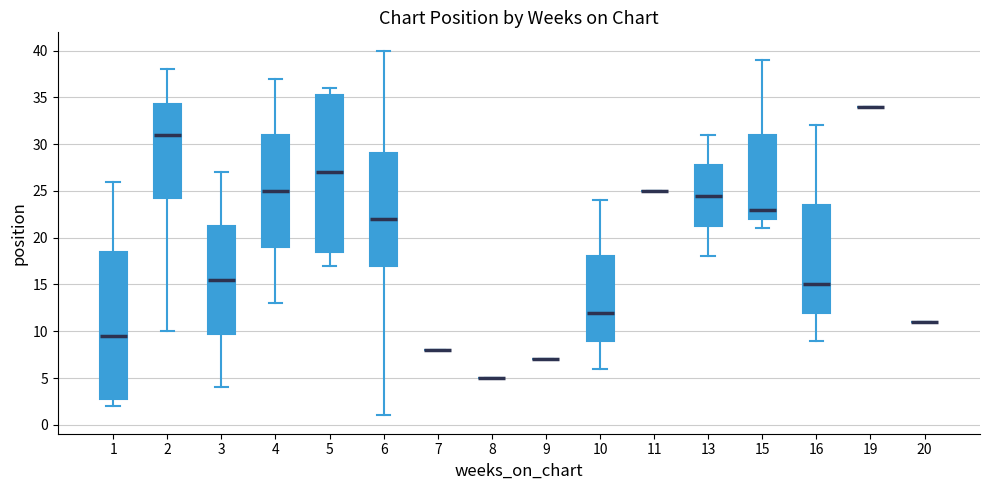

Where does the lower whisker of the box at x = 2 end on the y-axis? The values are not printed on the chart, so give them approximately, as read against the axis.

10.0